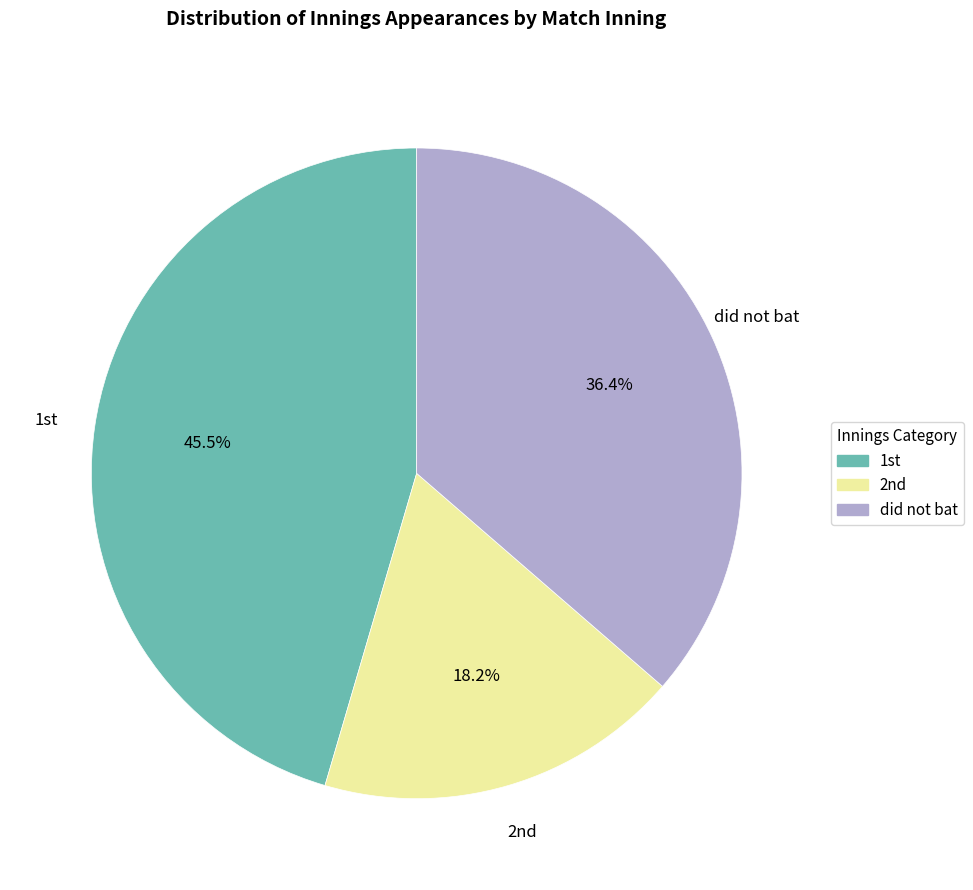

What is the largest slice in the pie chart?

1st